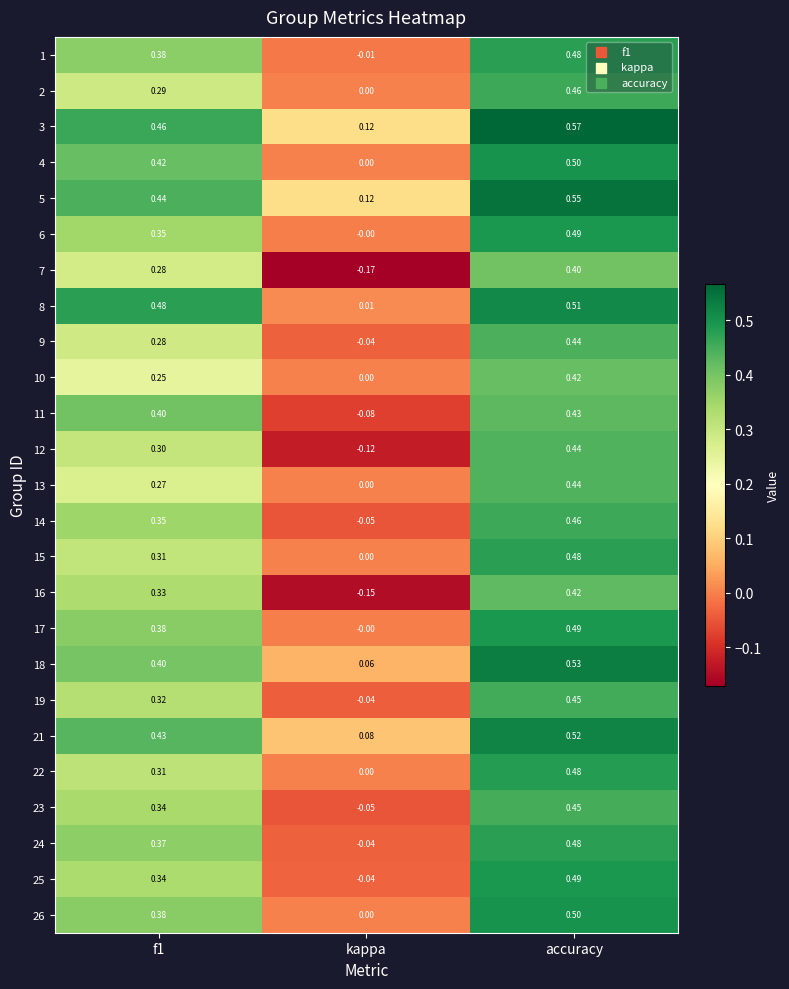

Where is 1 nearest to the value 0?

kappa